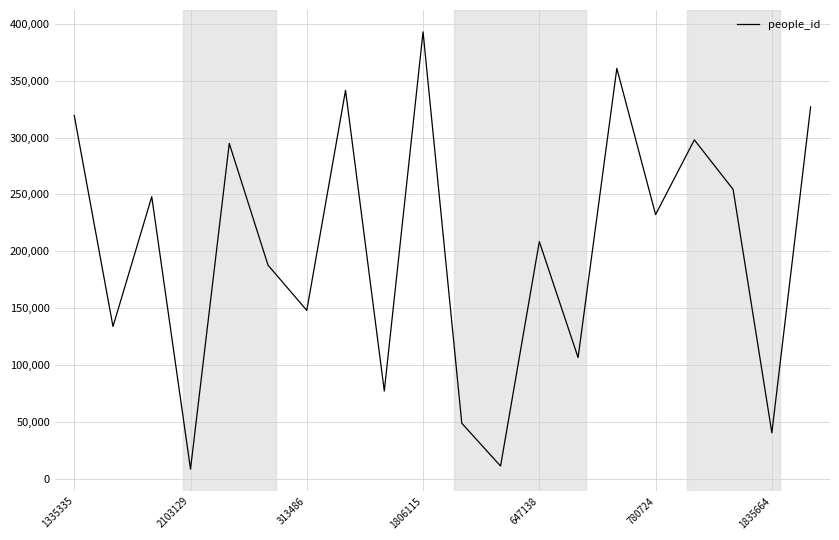

Reading right to left, what are all the values shown in this chart?

327100	40238	254462	298065	232313	360933	106494	208518	11008	48610	393102	77035	341680	147977	187775	294918	8331	248017	133780	319540